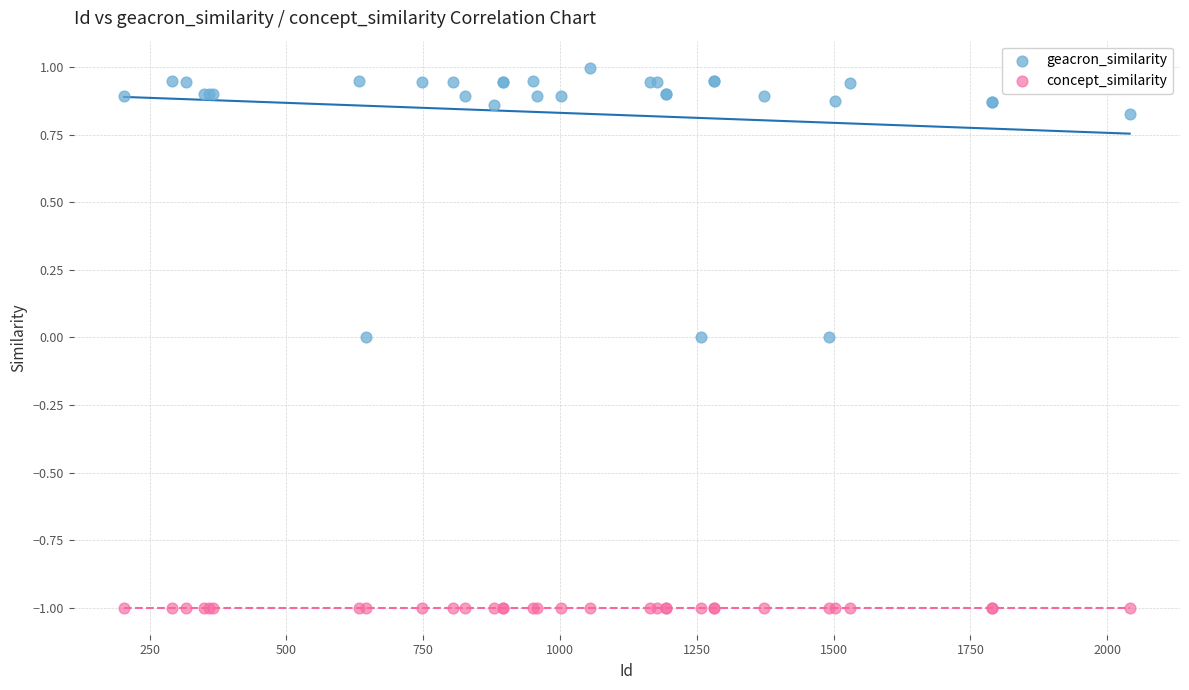

Which series contains the lowest Y value?

concept_similarity